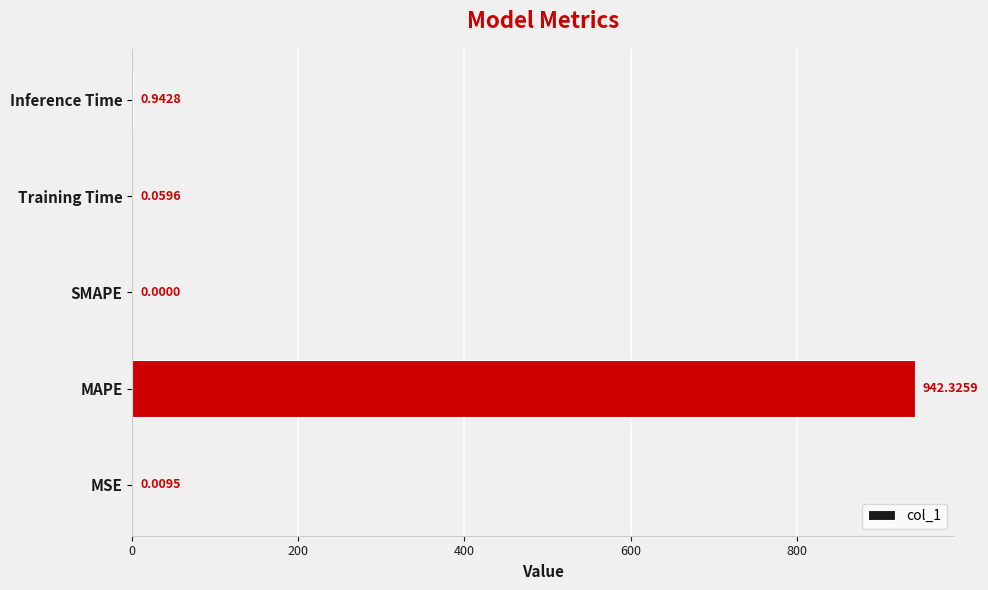

What is the sum of all values?

943.3